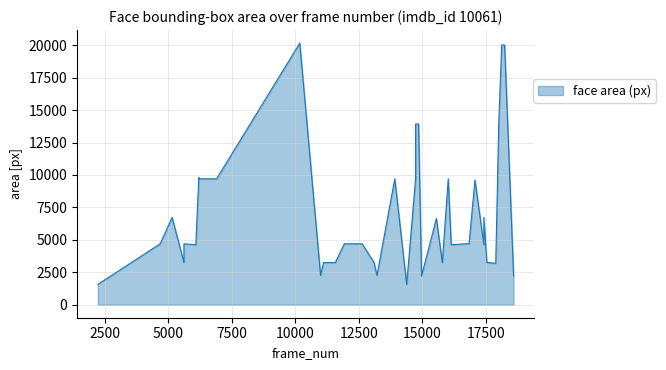

How many data points are above 4692?

17